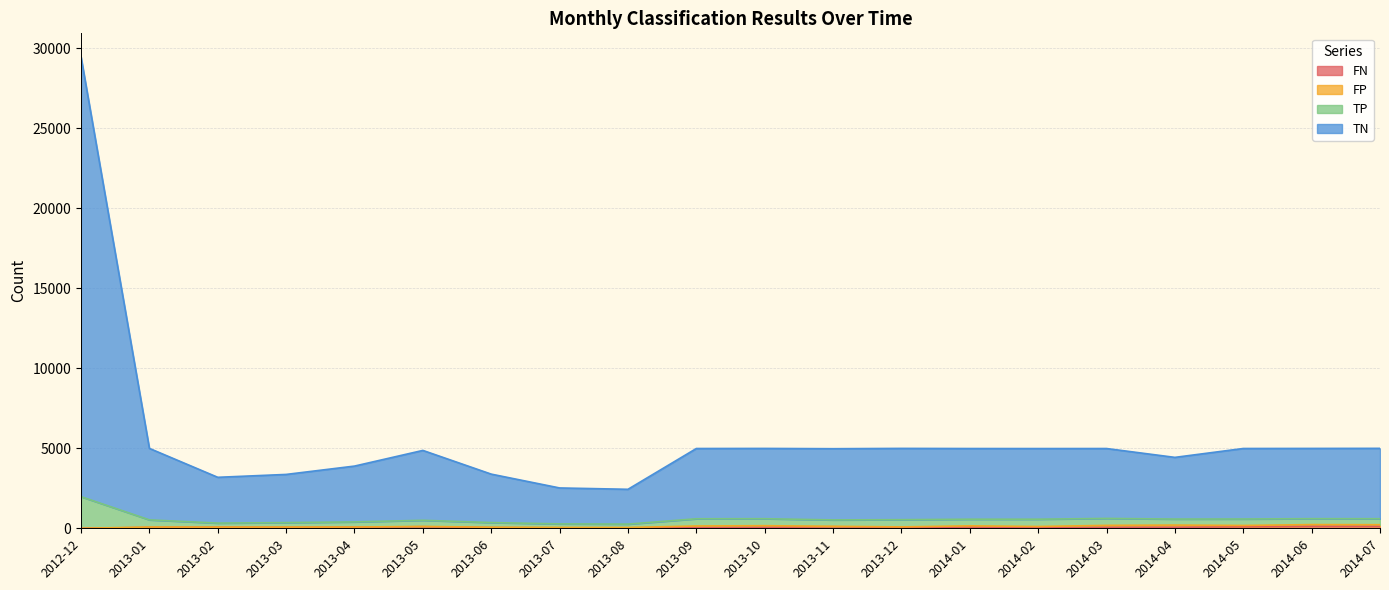

What is the label of the 20th point from the right?

2012-12